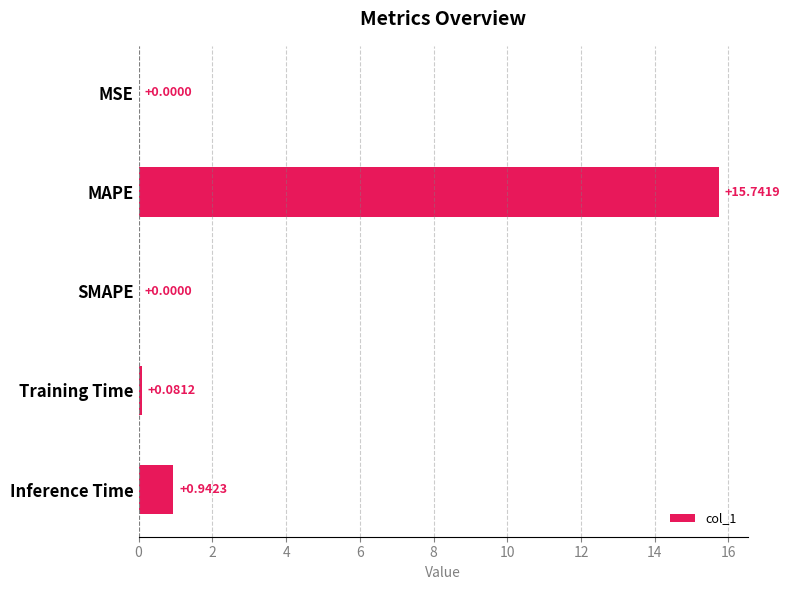

Which label corresponds to the largest value in the chart?

MAPE